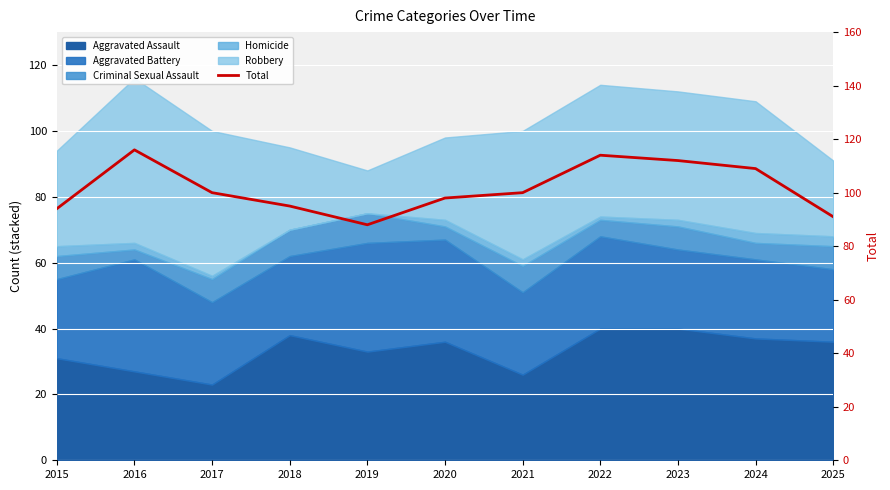

Reading left to right, transcribe all the data shown in this chart.

94	116	100	95	88	98	100	114	112	109	91